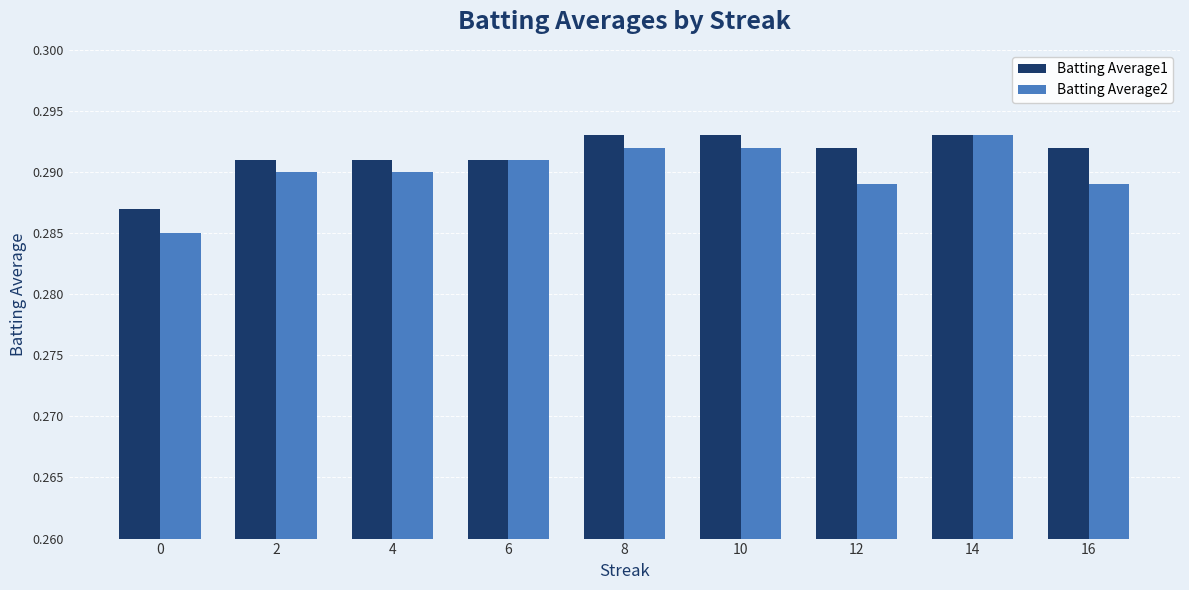

Which category has the highest value in the Batting Average2 series?

14